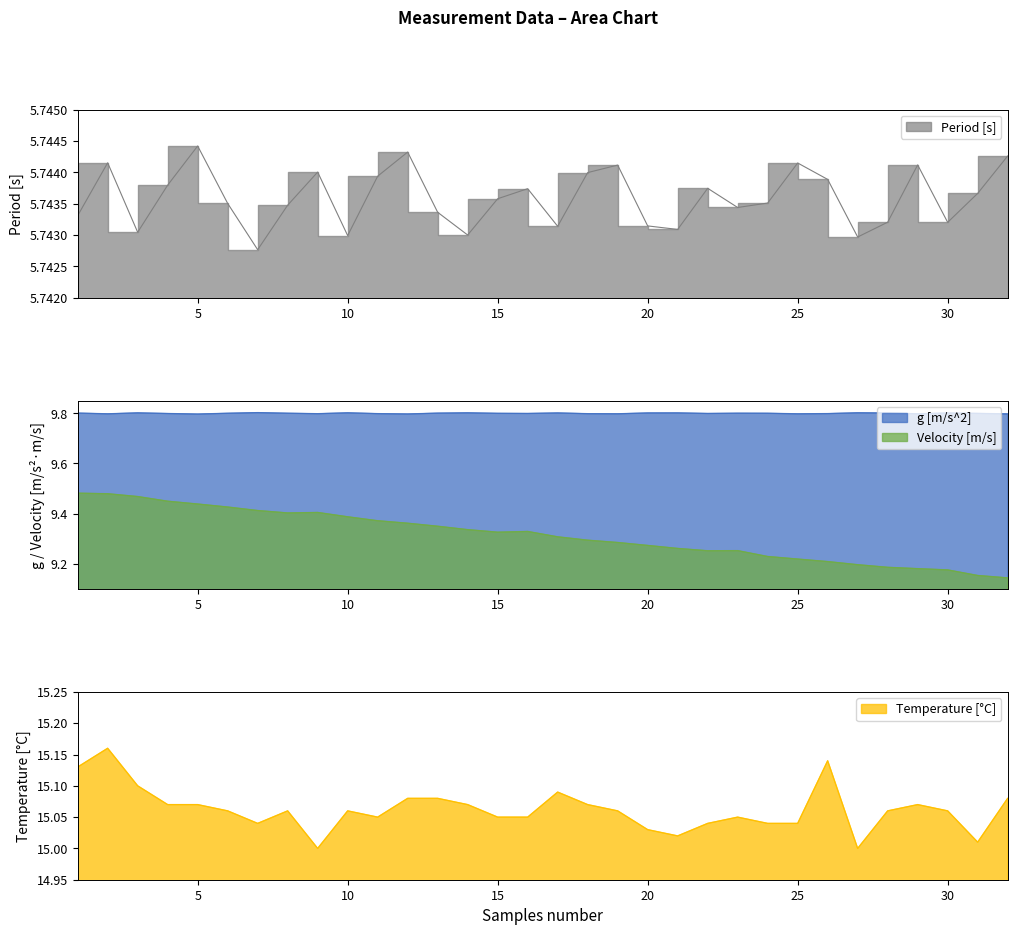

What is the maximum value shown in the chart?

15.2